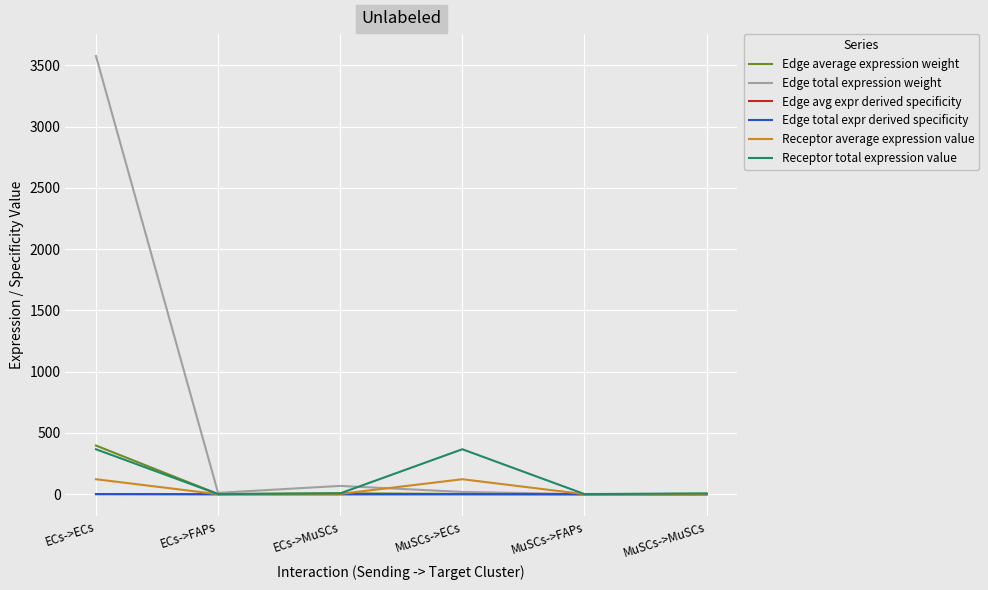

What is the average value of the Receptor average expression value series?

41.7